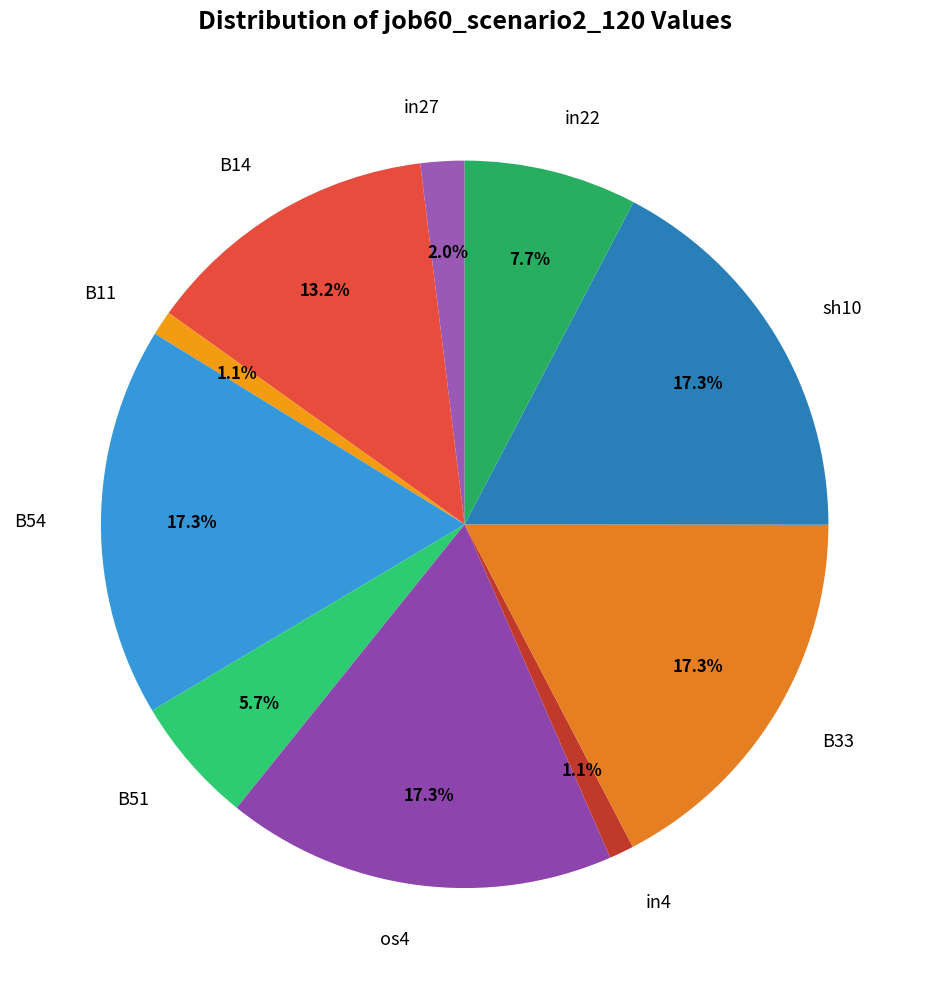

To the nearest percent, what percentage of the pie is in4?

1%